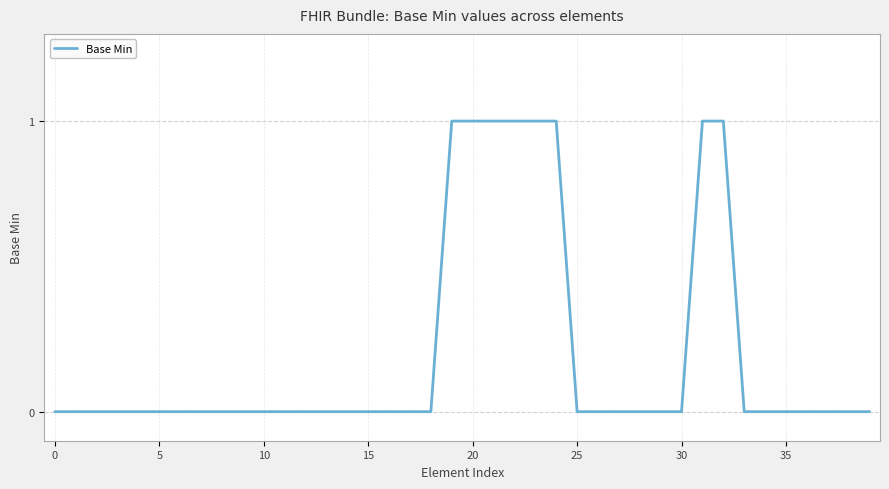

The value at 20 is 1. True or false?

True